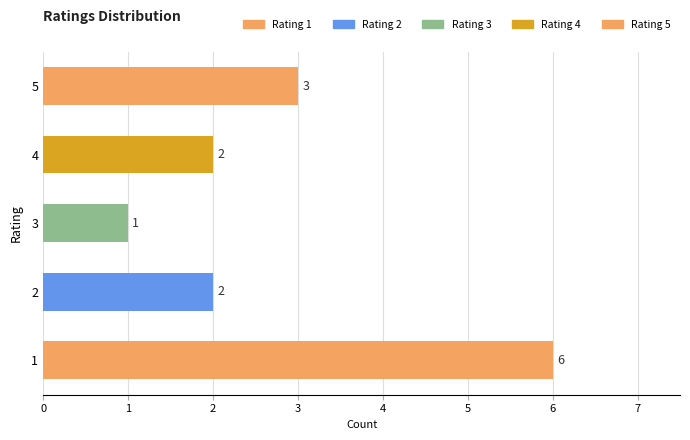

Which label corresponds to the smallest value in the chart?

3